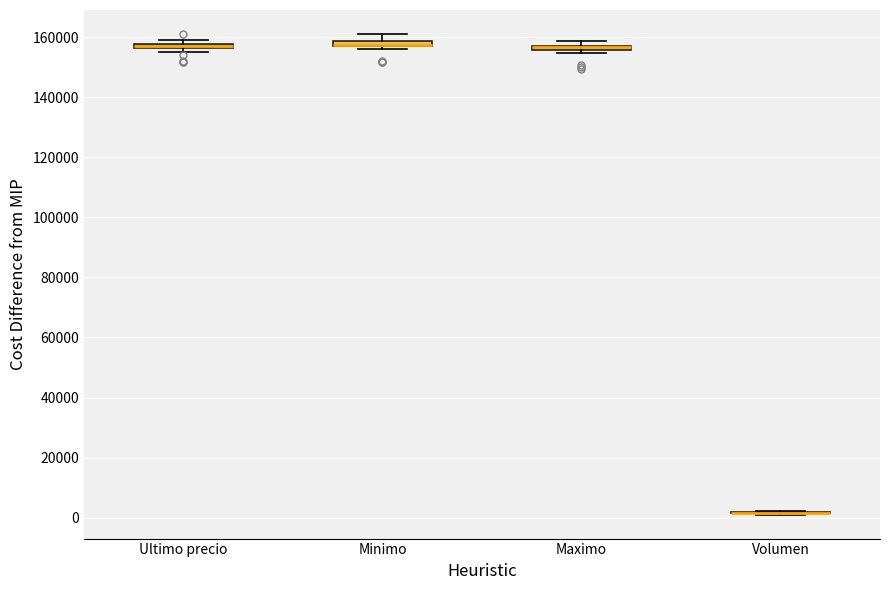

Where is the upper edge of the box for Maximo on the y-axis? The values are not printed on the chart, so give them approximately, as read against the axis.

158000